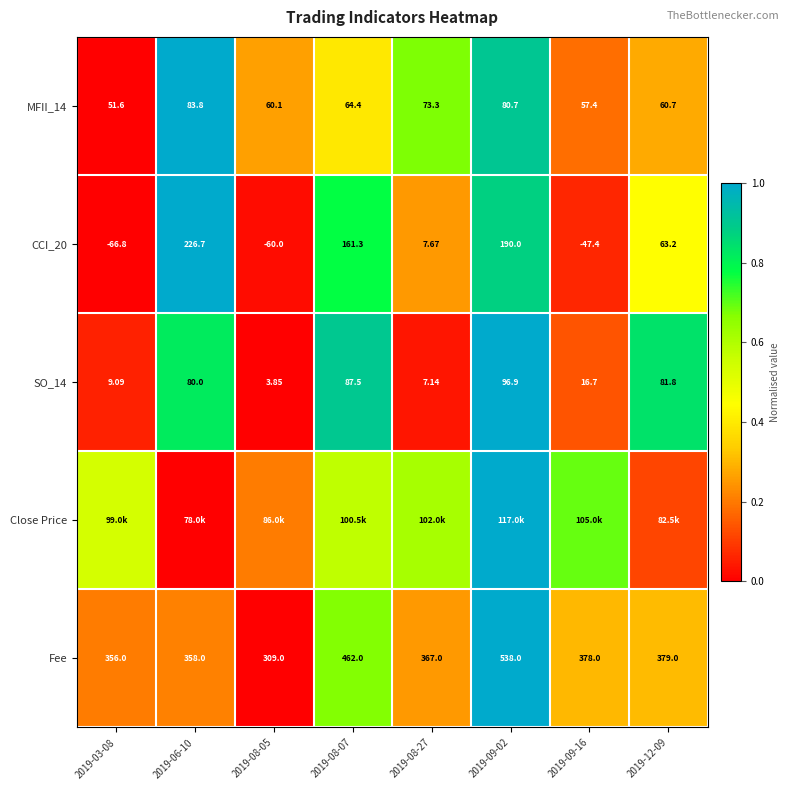

Is the value of MFII_14 at 2019-08-27 greater than the value of CCI_20 at 2019-08-05?

Yes